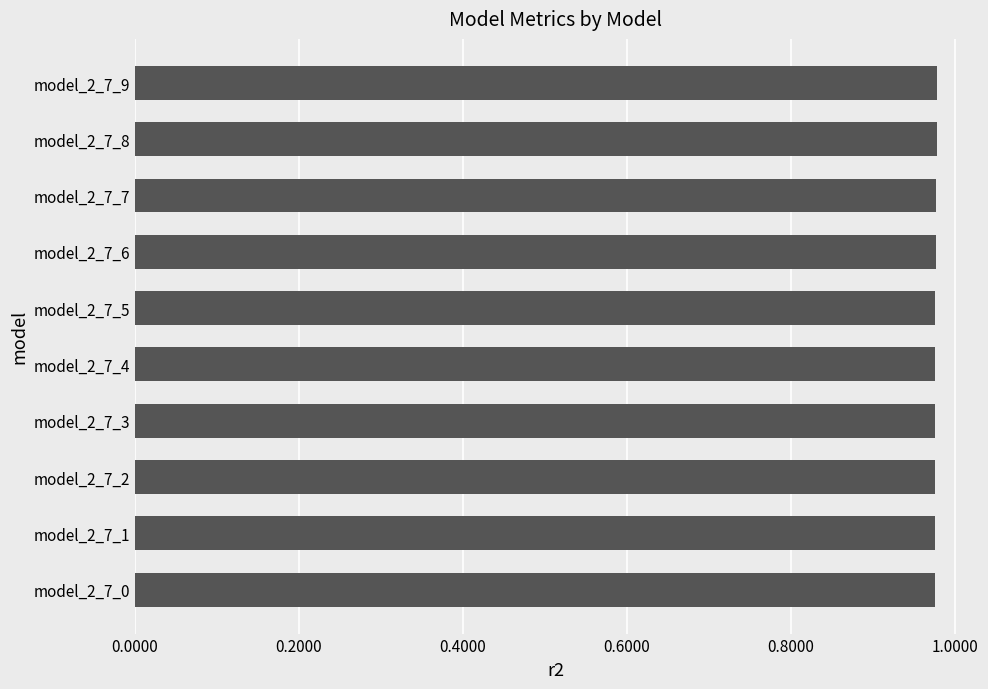

How many values are between 0 and 1?

10